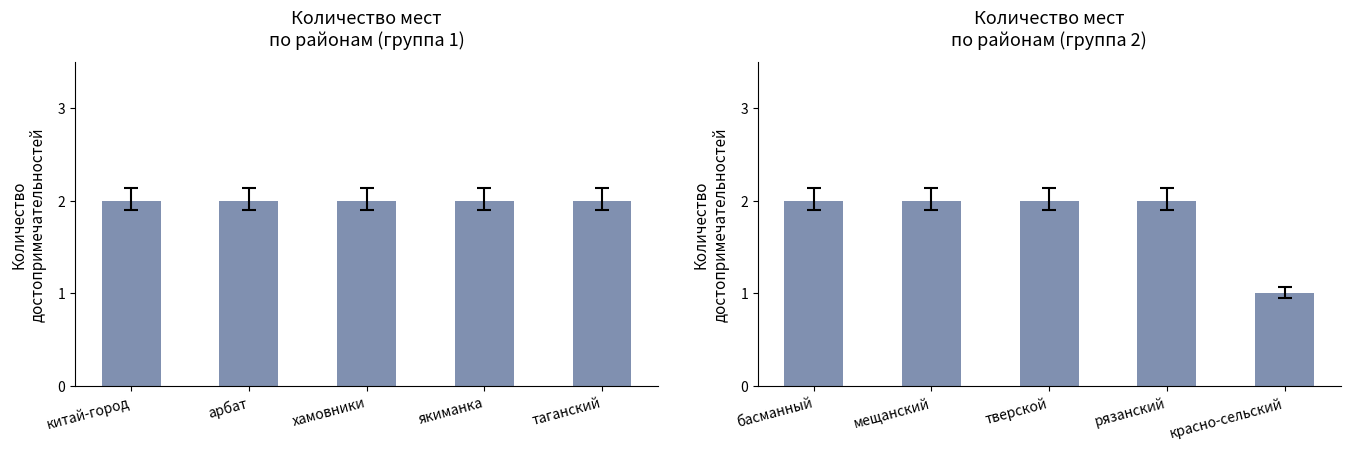

Count the number of categories in the chart.

5